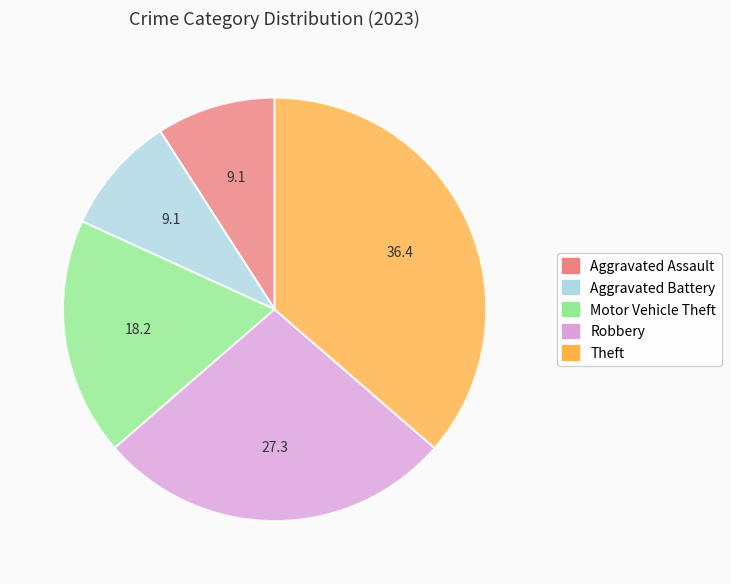

True or false: Aggravated Battery accounts for 23% of the total.

False